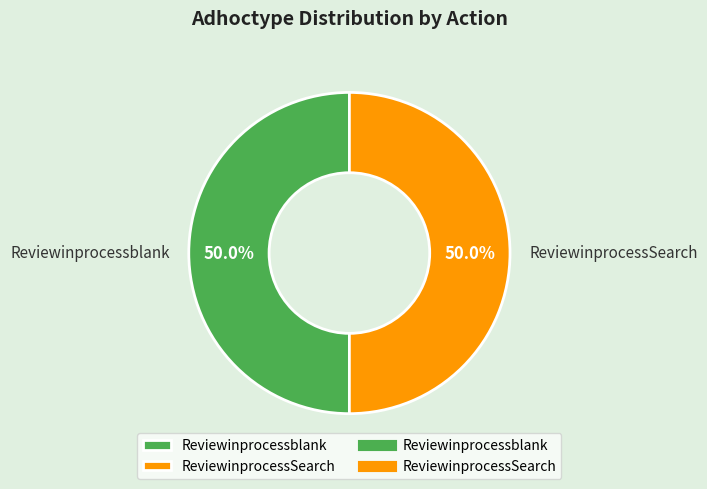

What percentage is the ReviewinprocessSearch slice, to the nearest percent?

50%